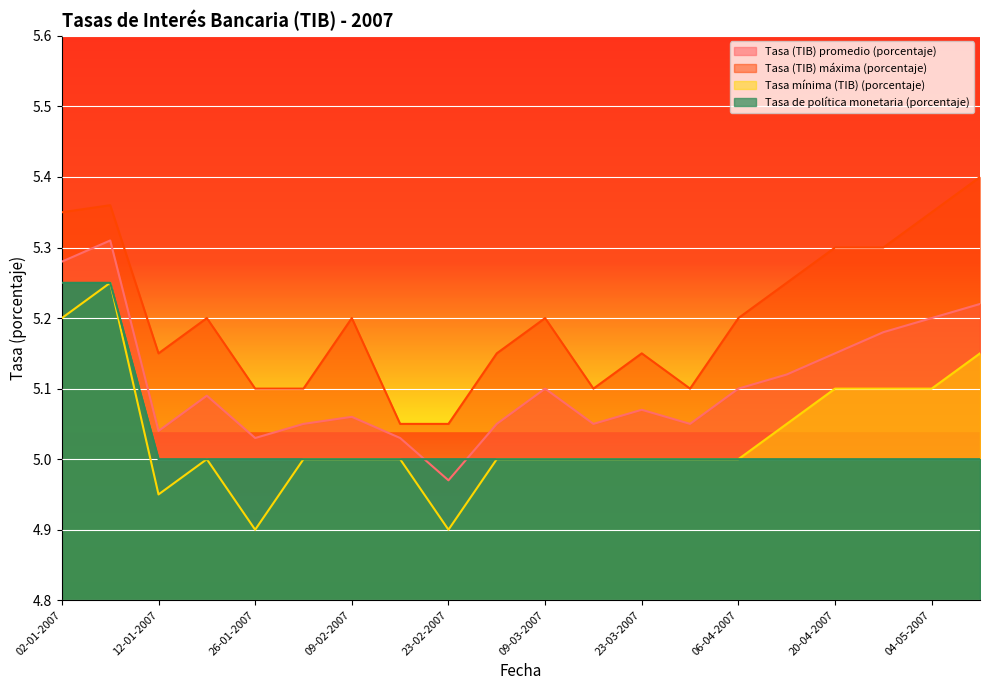

Rank the categories by Tasa (TIB) promedio (porcentaje) value from lowest to highest.

23-02-2007, 26-01-2007, 16-02-2007, 12-01-2007, 02-02-2007, 02-03-2007, 16-03-2007, 30-03-2007, 09-02-2007, 23-03-2007, 19-01-2007, 09-03-2007, 06-04-2007, 13-04-2007, 20-04-2007, 27-04-2007, 04-05-2007, 11-05-2007, 02-01-2007, 05-01-2007